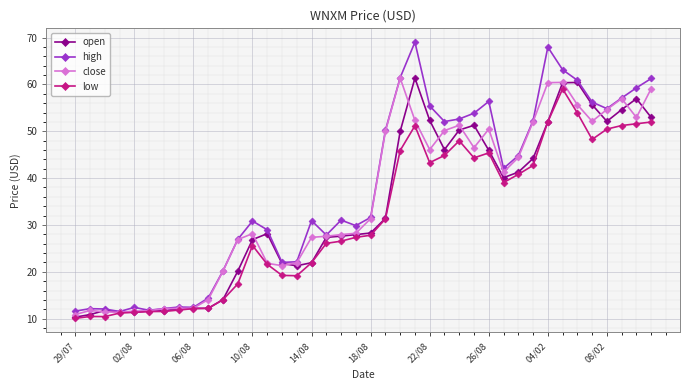

What is the value of the low point at the 16th from the left?

19.2